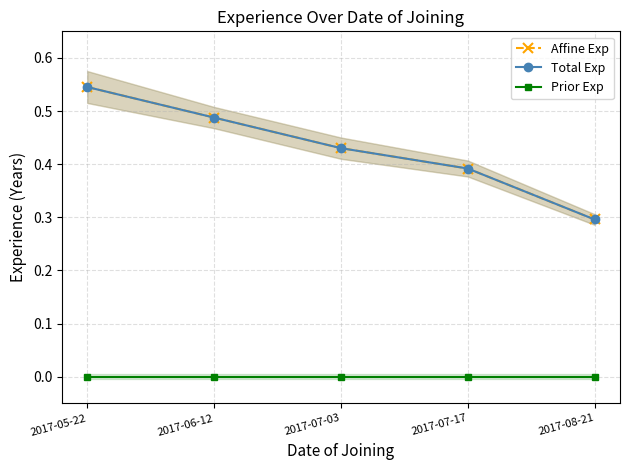

True or false: Affine Exp has a value of 0.5 at 2017-06-12.

True